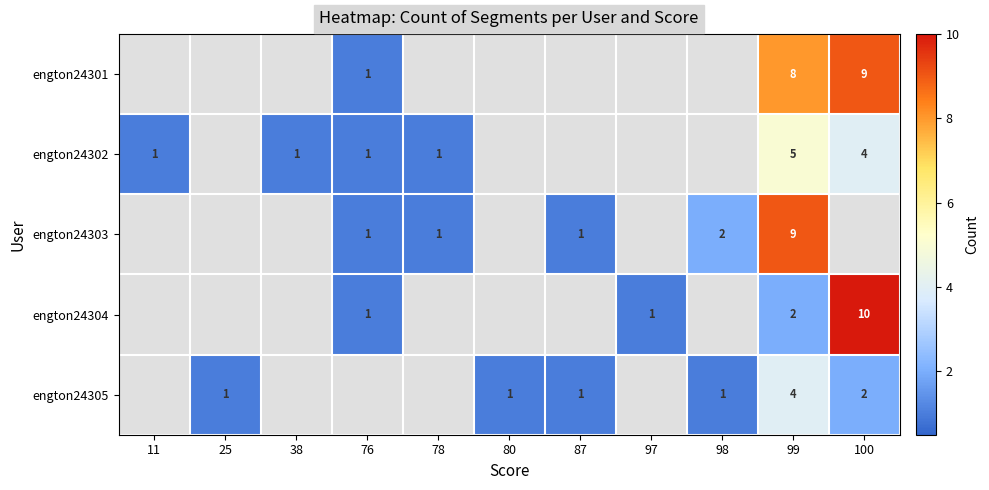

The engton24302 series shows 1 at 11. True or false?

True